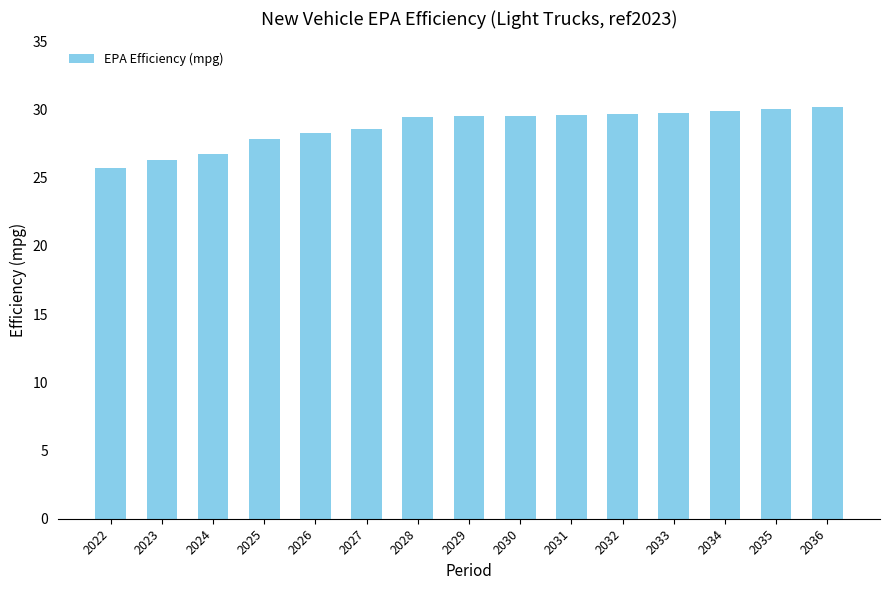

What is the value of the 13th bar from the left?

29.9